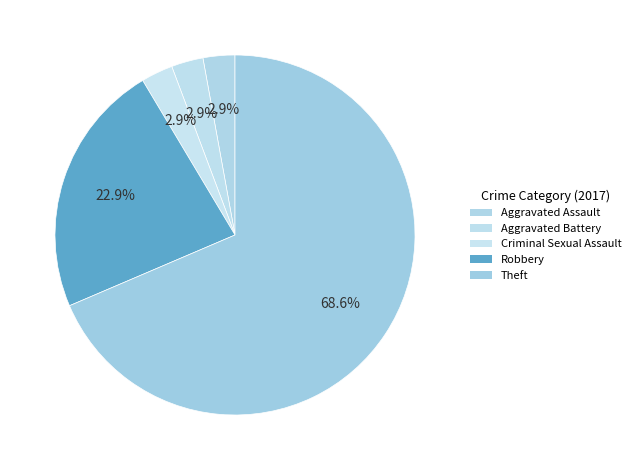

Which has a higher value, Theft or Aggravated Assault?

Theft